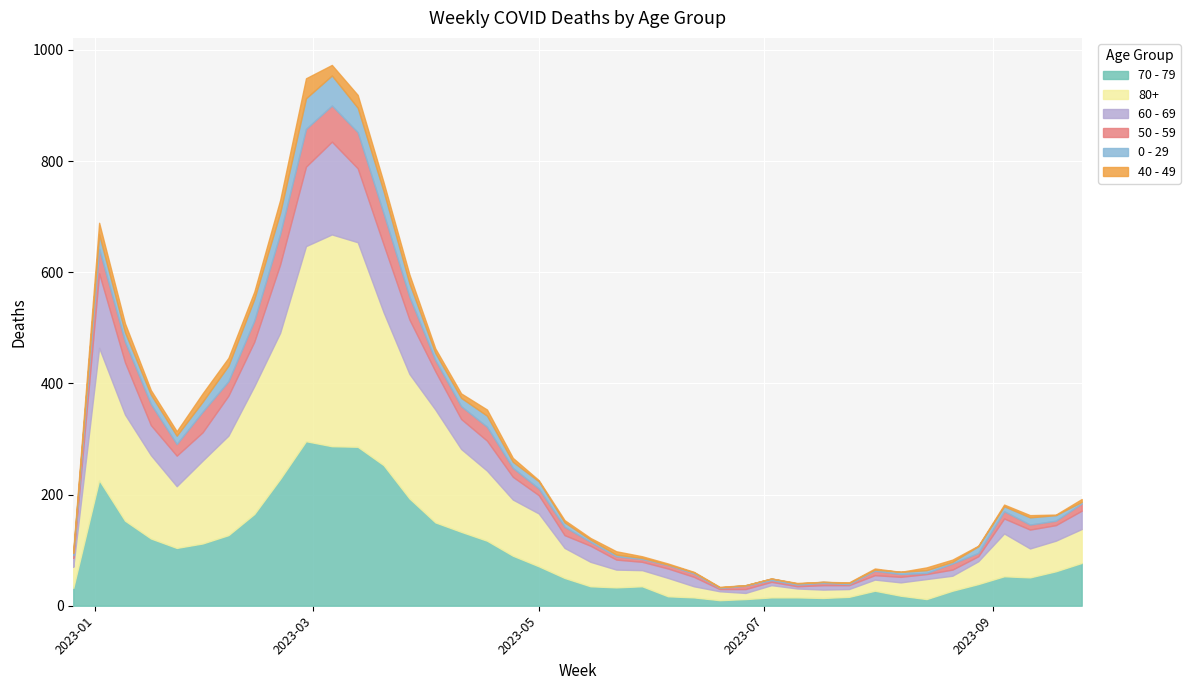

True or false: 80+ and 40 - 49 intersect in this chart.

False